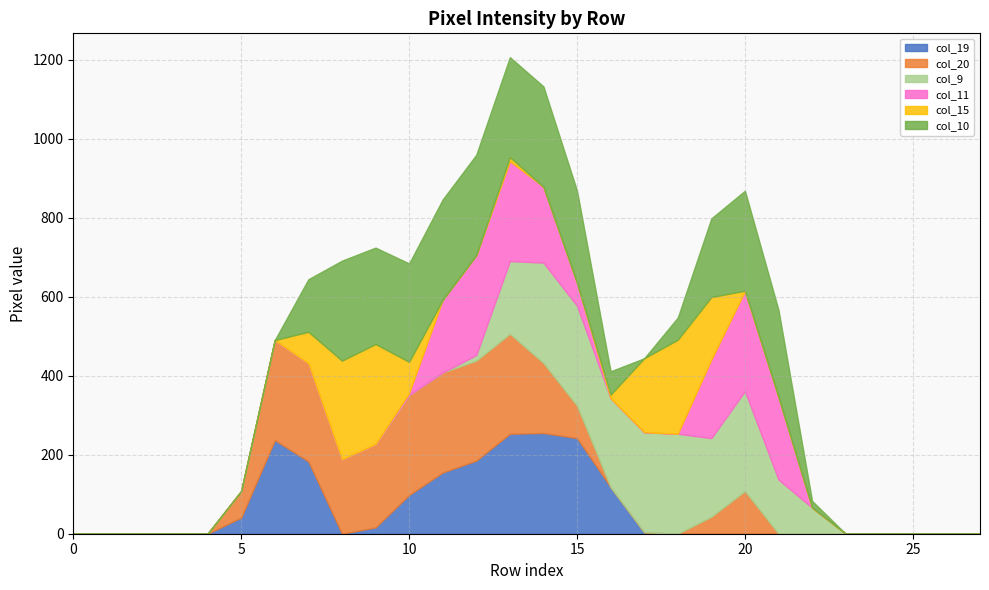

Where is the first local minimum for col_20?

8